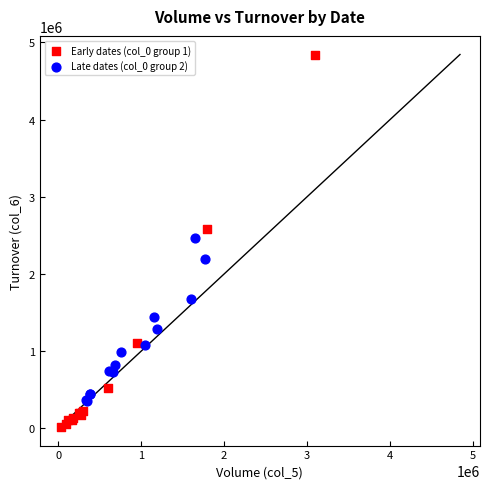

Which series has the widest spread of Y values?

Early dates (col_0 group 1)